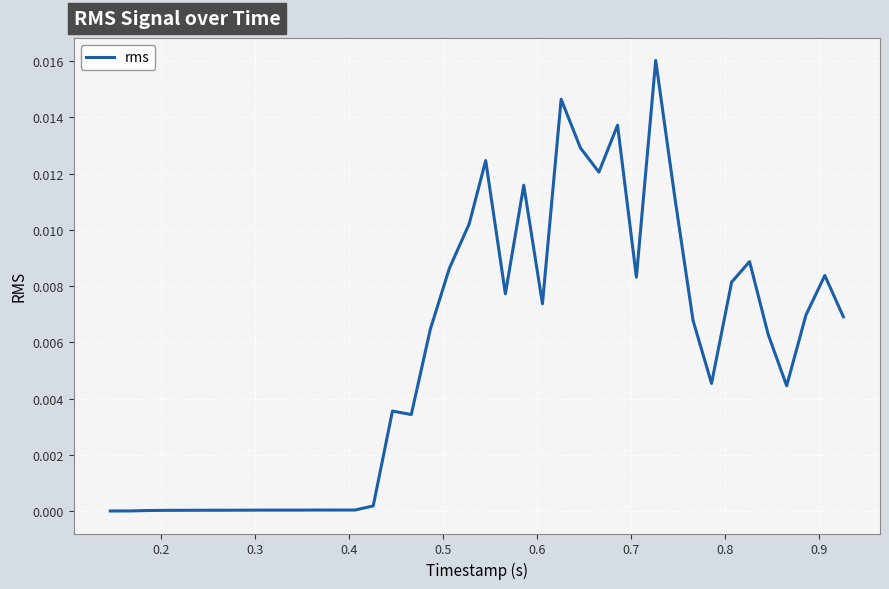

Count the number of data series in this chart.

1